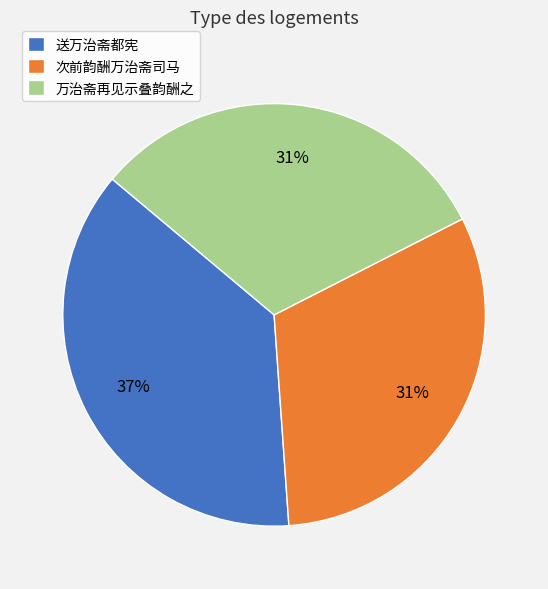

Which has a higher value, 送万治斋都宪 or 次前韵酬万治斋司马?

送万治斋都宪